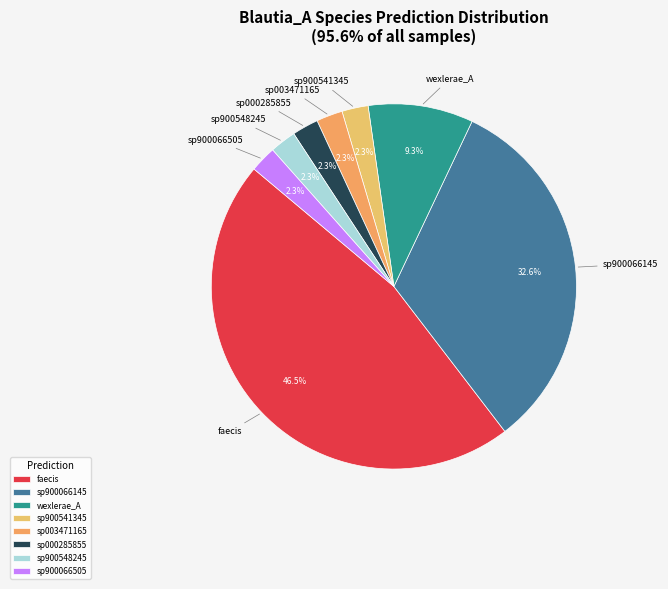

How many segments does this pie chart have?

8